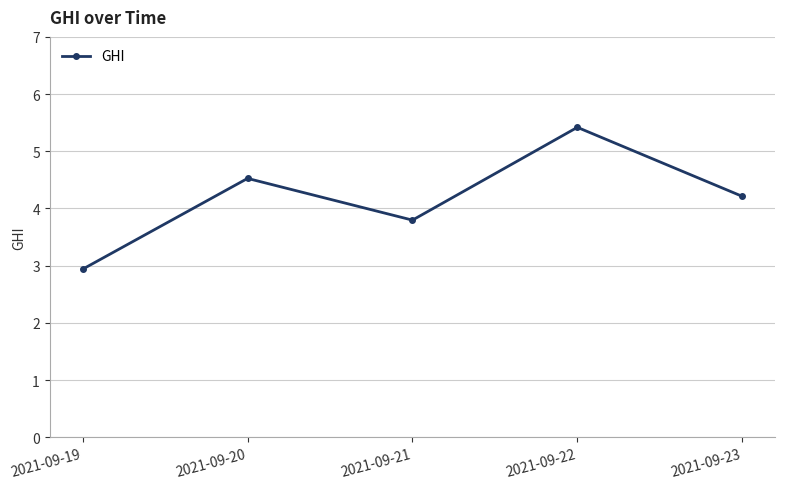

What is the minimum value shown in the chart?

2.9